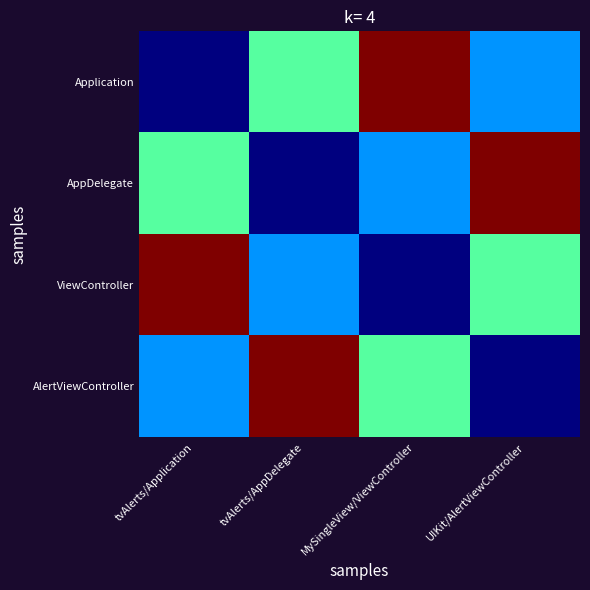

Reading right to left, extract all data points from this chart.

Application: UIKit/AlertViewController=4	MySingleView/ViewController=12	tvAlerts/AppDelegate=6	tvAlerts/Application=1
AppDelegate: UIKit/AlertViewController=12	MySingleView/ViewController=4	tvAlerts/AppDelegate=1	tvAlerts/Application=6
ViewController: UIKit/AlertViewController=6	MySingleView/ViewController=1	tvAlerts/AppDelegate=4	tvAlerts/Application=12
AlertViewController: UIKit/AlertViewController=1	MySingleView/ViewController=6	tvAlerts/AppDelegate=12	tvAlerts/Application=4